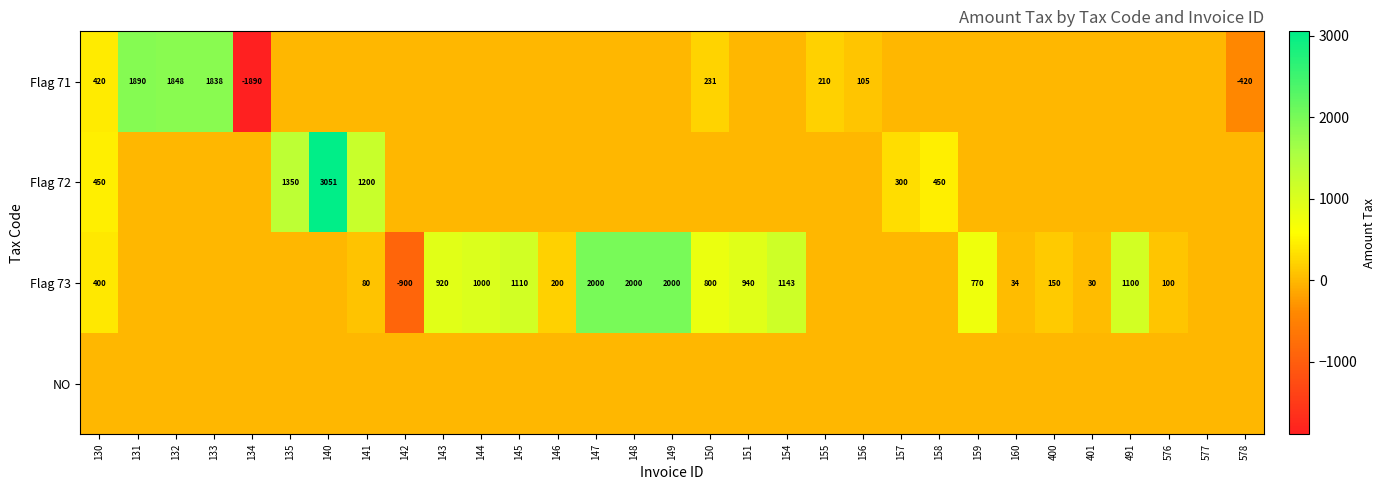

Which has a higher value, 577 or 134?

577